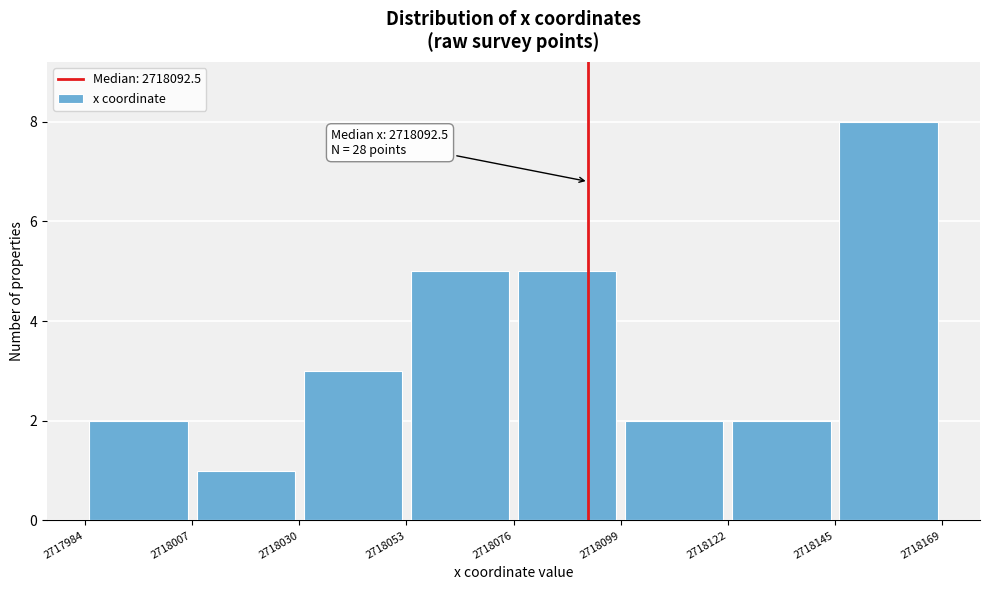

Which range on the x-axis has the tallest bar?

2718145 to 2718169